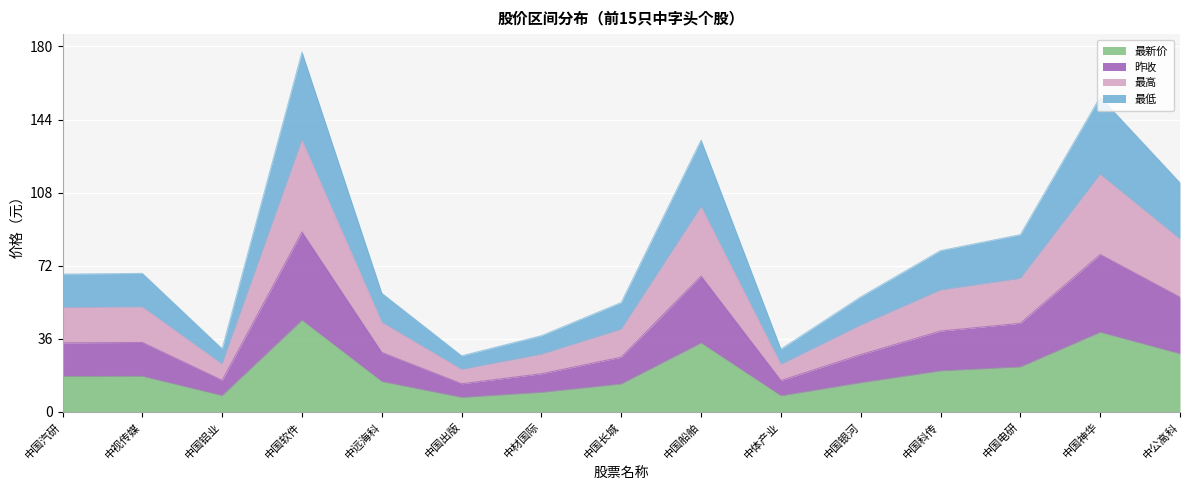

Where is 最新价 nearest to the value 25?

中国电研